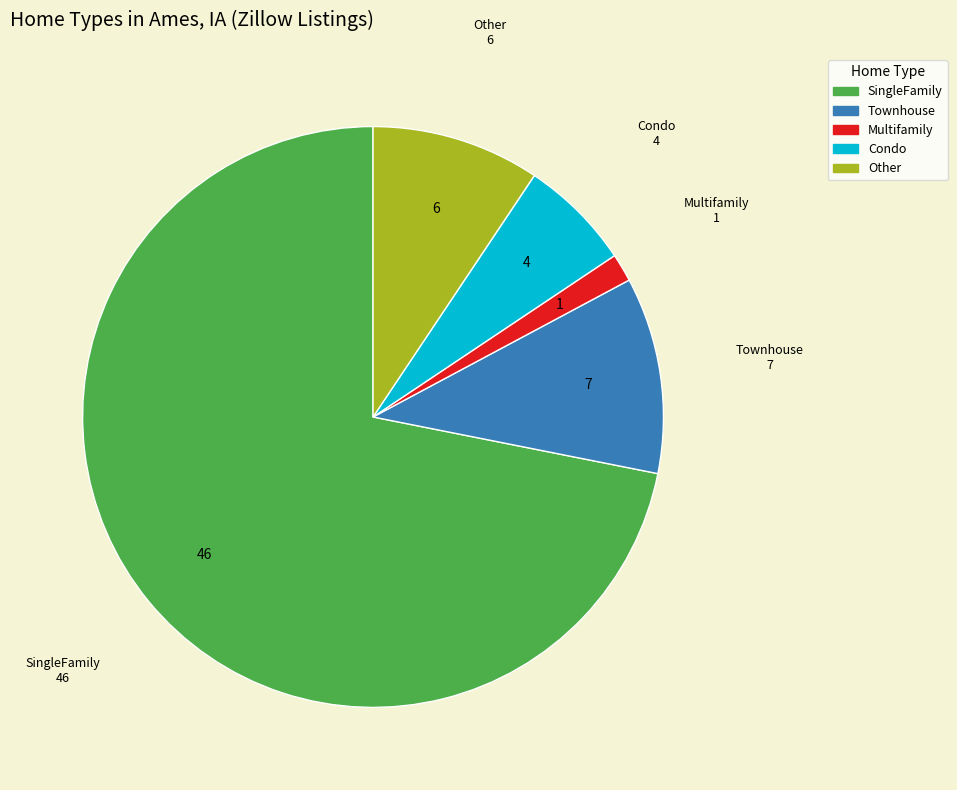

What is the largest slice in the pie chart?

SingleFamily